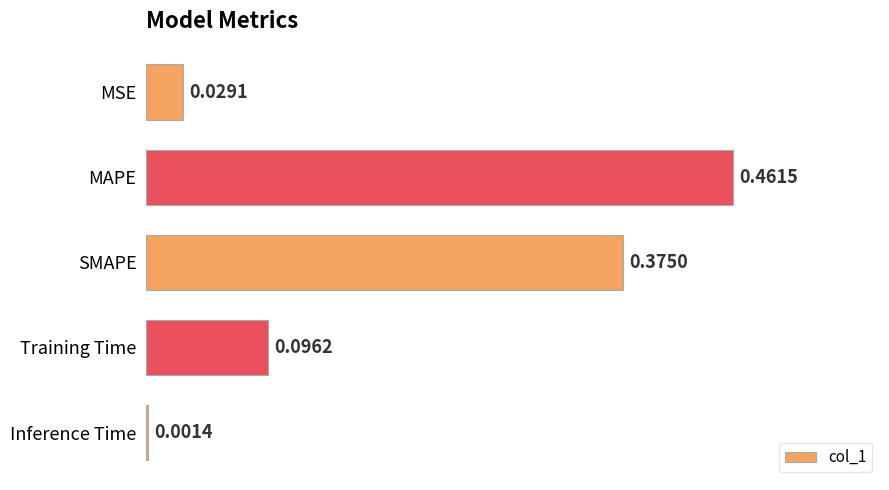

Where is the data nearest to the value 0?

Inference Time